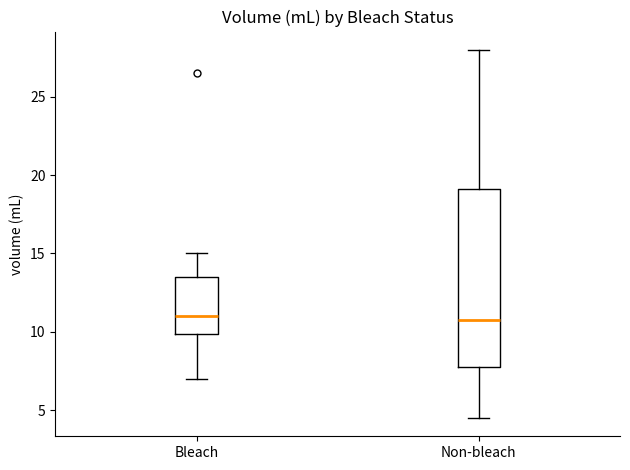

Reading left to right, read every box against the y-axis: the position of its median line, the range the box covers, and the ends of its whiskers. The values are not printed on the chart, so give them approximately, as read against the axis.

Bleach: median 11.0, box 10.0 to 13.5, whiskers 7.0 to 15.0
Non-bleach: median 11.0, box 8.0 to 19.0, whiskers 4.5 to 28.0